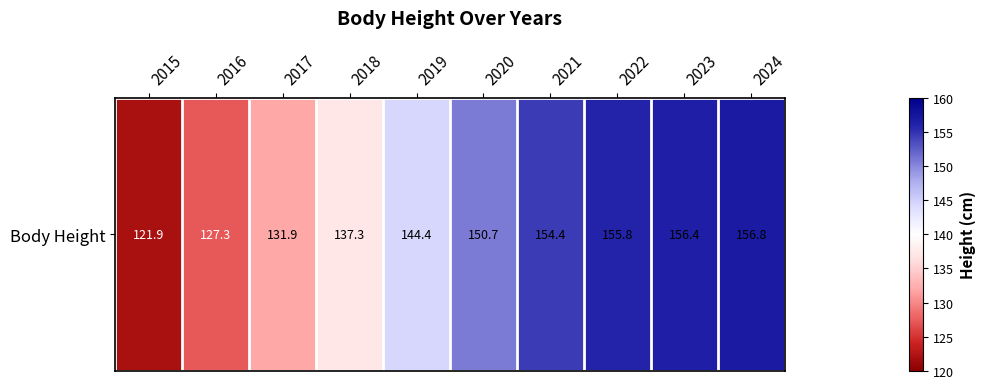

List the labels in order of value, largest first.

2024, 2023, 2022, 2021, 2020, 2019, 2018, 2017, 2016, 2015